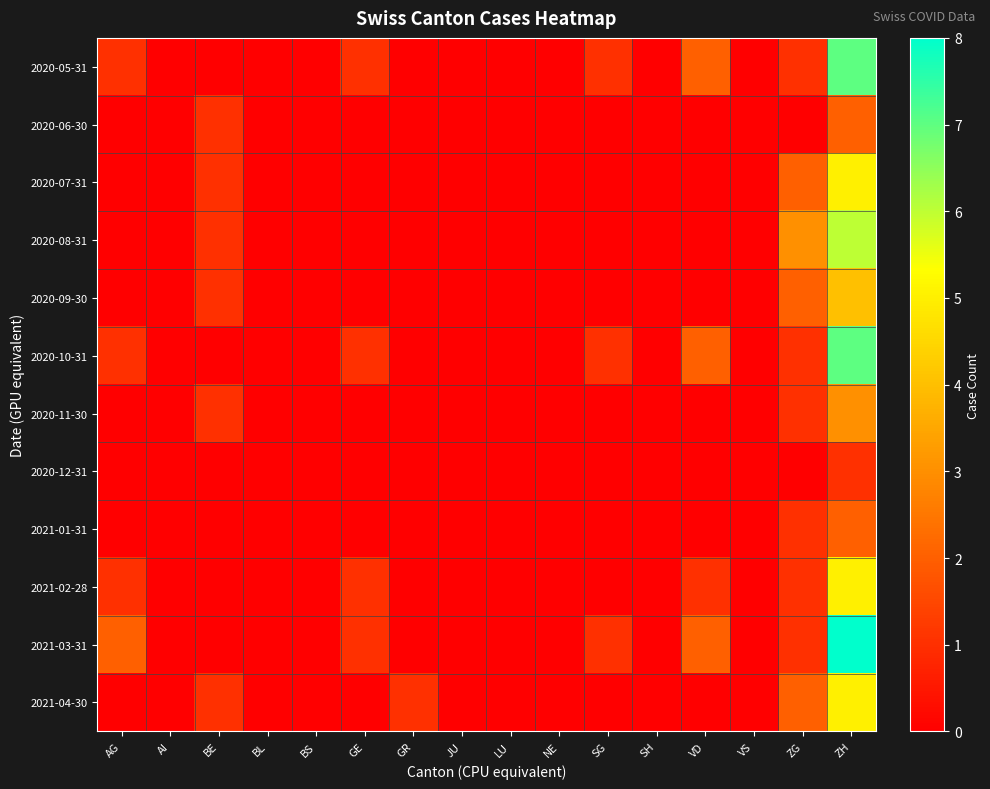

What is the difference between the highest and lowest values at ZH?

7